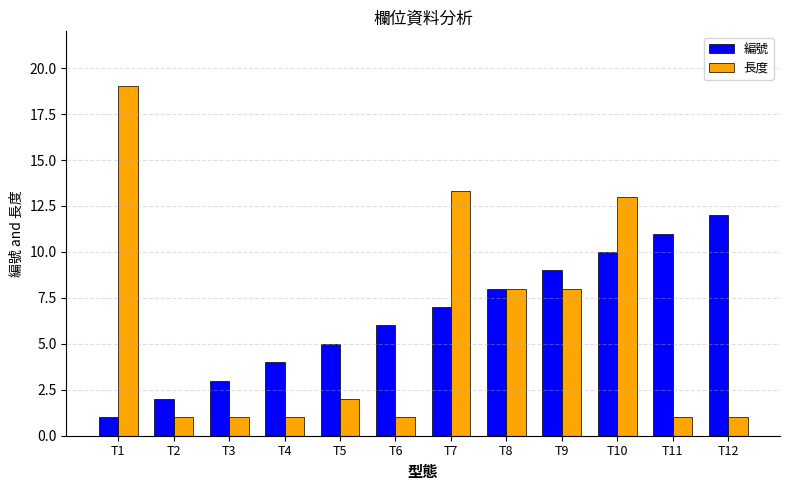

What are all the series names shown in the legend?

編號, 長度